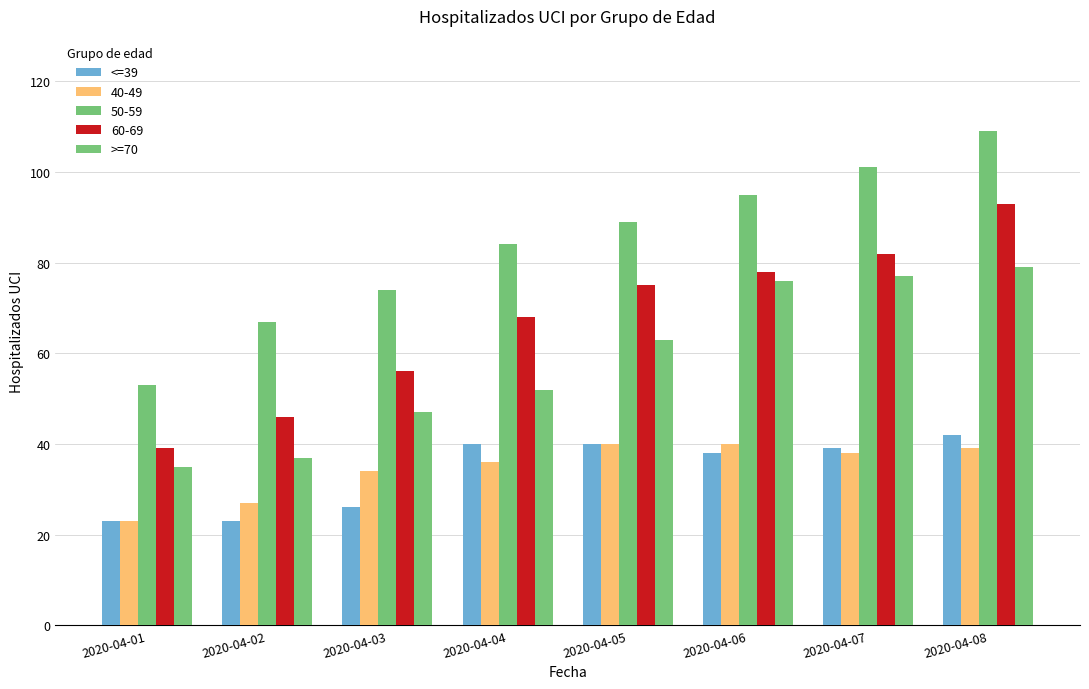

Which series changed the most between 2020-04-07 and 2020-04-08?

60-69